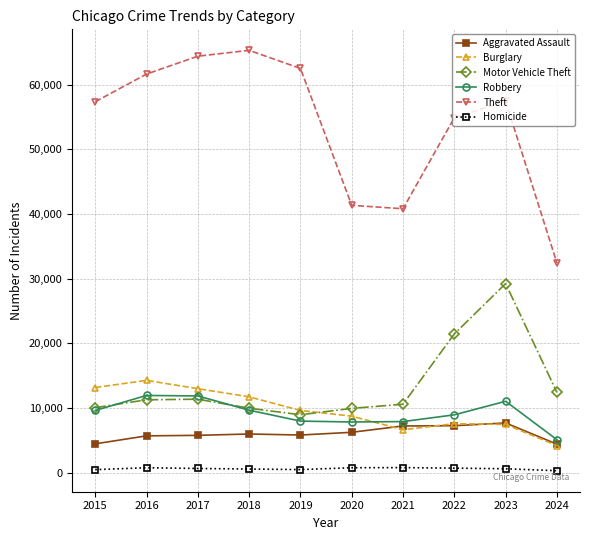

True or false: Burglary has more than 1 interior local peaks.

True